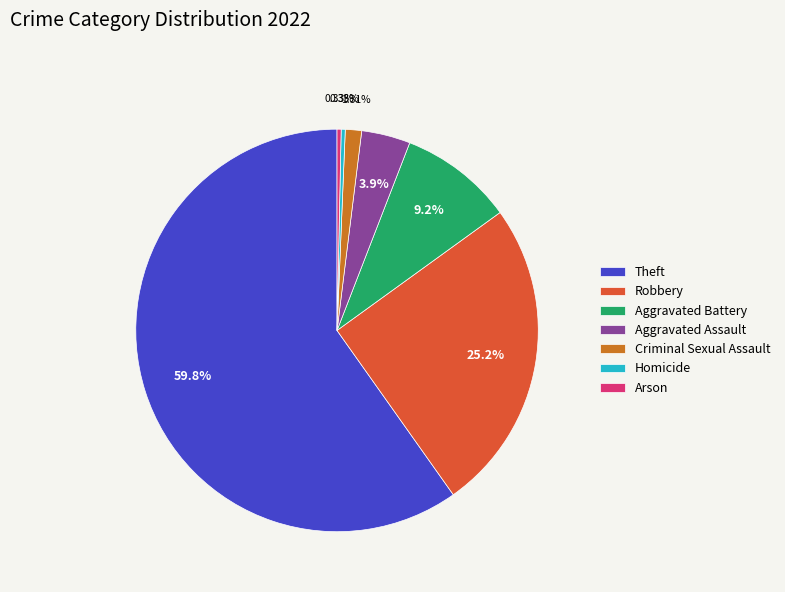

What is the largest slice in the pie chart?

Theft